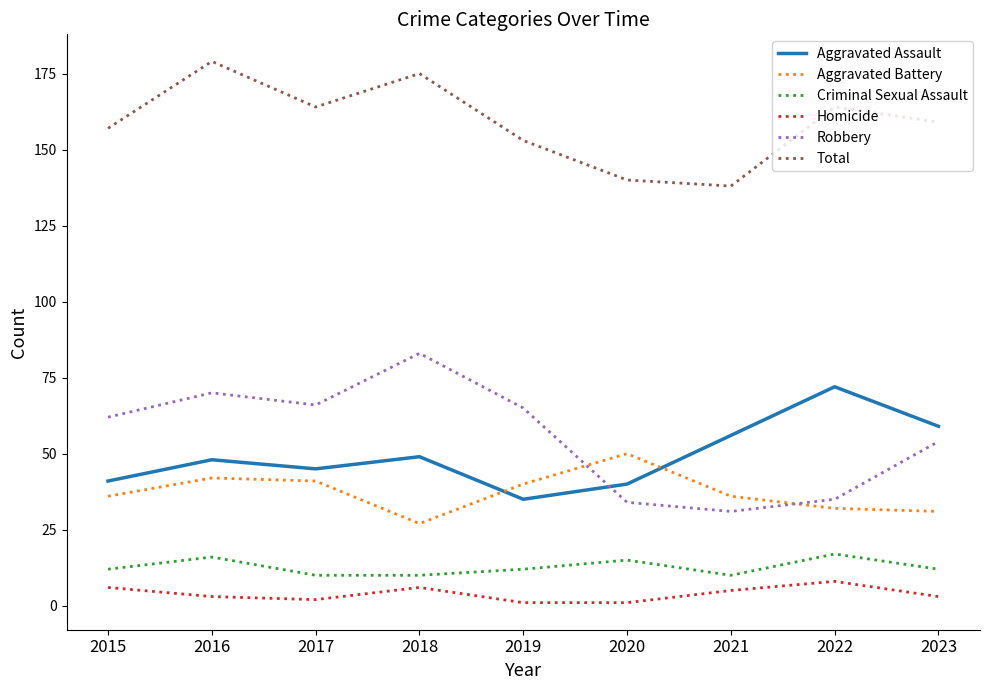

What is the total value across all series at 2019?

306